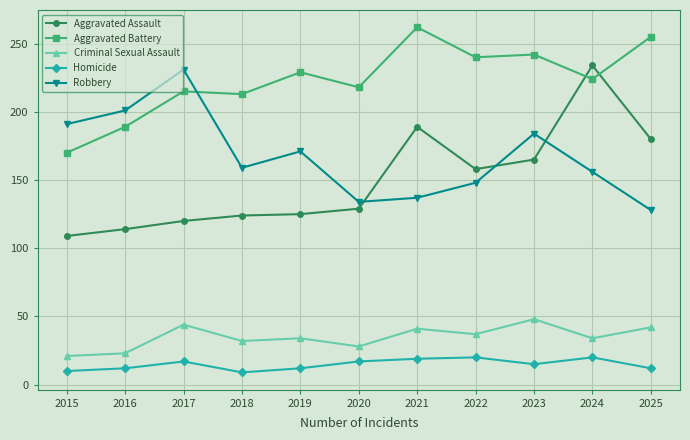

True or false: Criminal Sexual Assault and Robbery cross at least once.

False